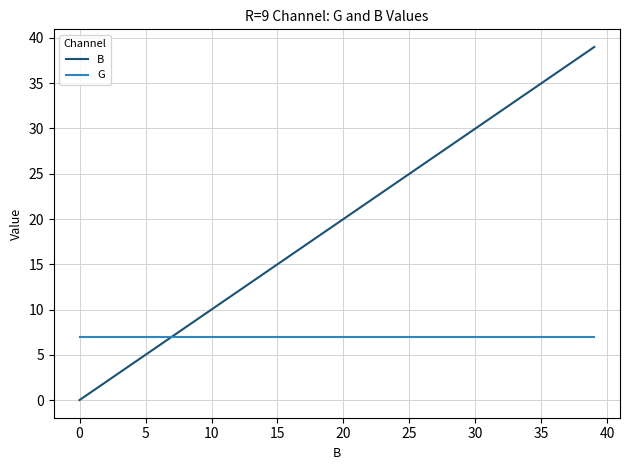

Reading left to right, extract all data points from this chart.

B: 0	1	2	3	4	5	6	7	8	9	10	11	12	13	14	15	16	17	18	19	20	21	22	23	24	25	26	27	28	29	30	31	32	33	34	35	36	37	38	39
G: 7	7	7	7	7	7	7	7	7	7	7	7	7	7	7	7	7	7	7	7	7	7	7	7	7	7	7	7	7	7	7	7	7	7	7	7	7	7	7	7